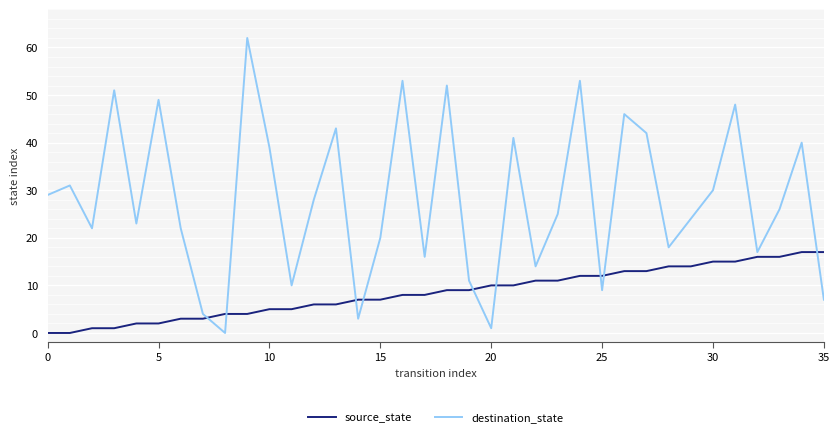

What is the maximum value shown in the chart?

62